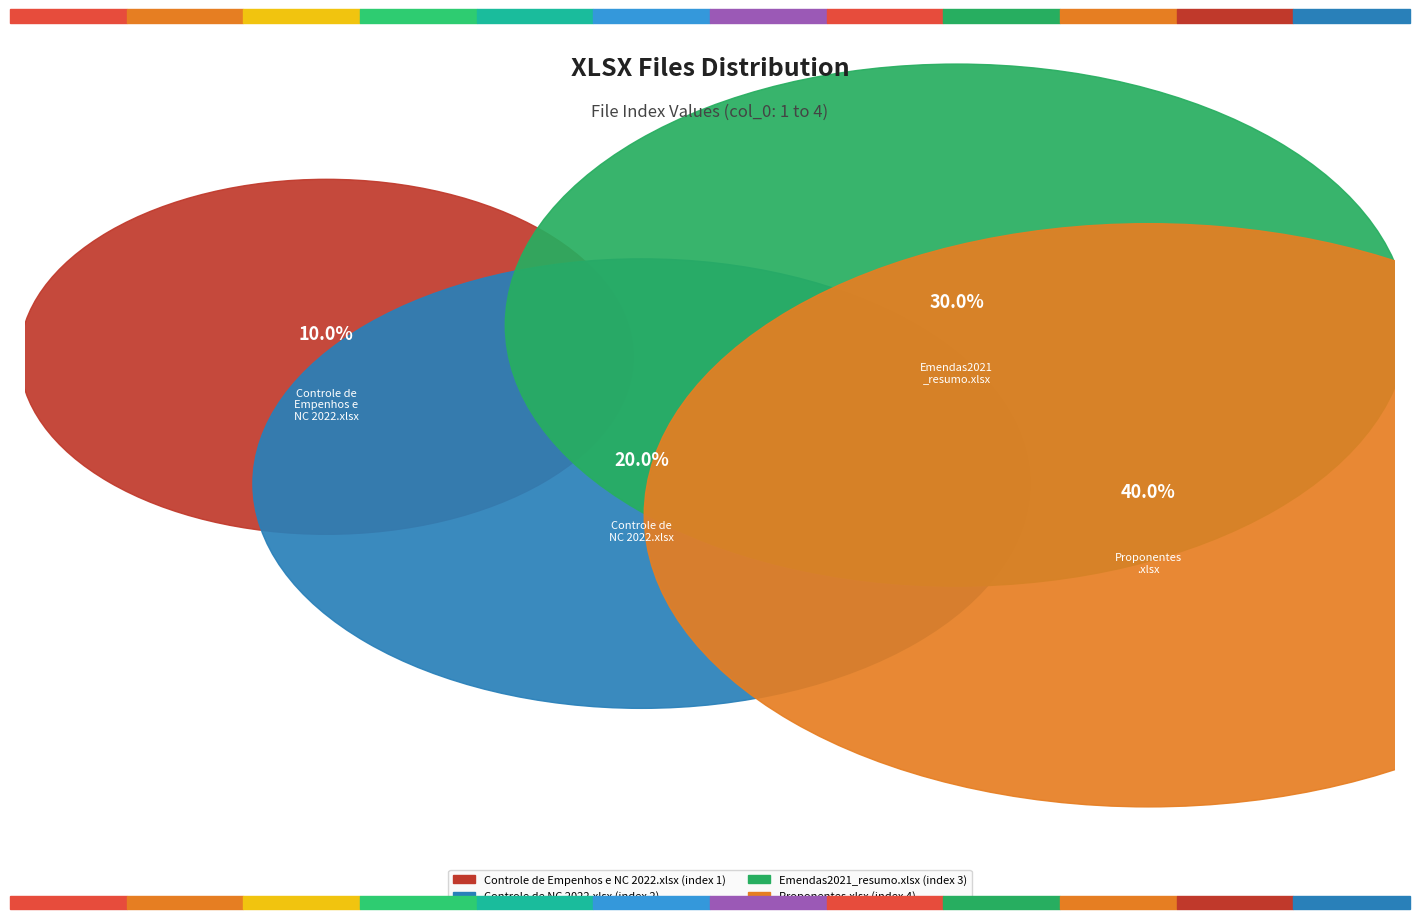

To the nearest percent, what is the difference between the Controle de Empenhos e NC 2022.xlsx and Emendas2021_resumo.xlsx slice percentages?

20%